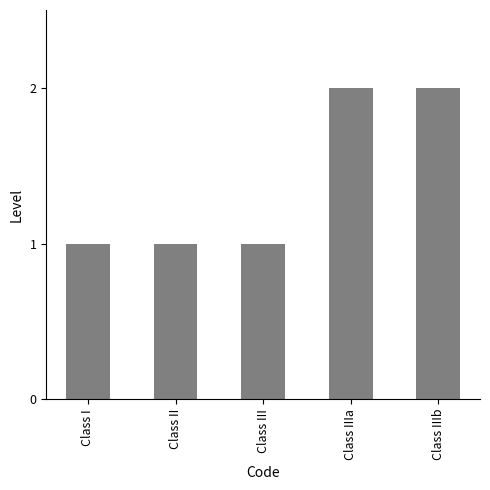

How many bars are there in total?

5